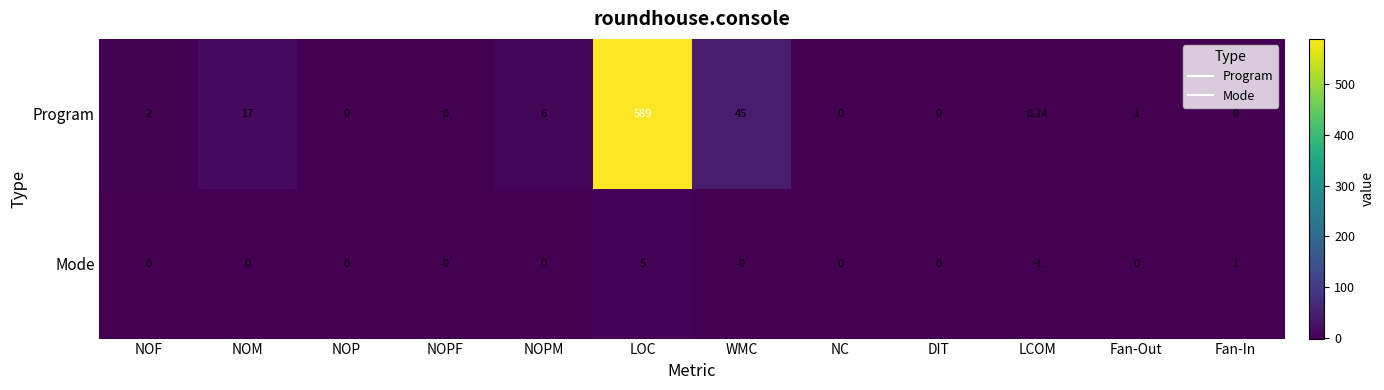

Which series has the largest range (max minus min)?

Program